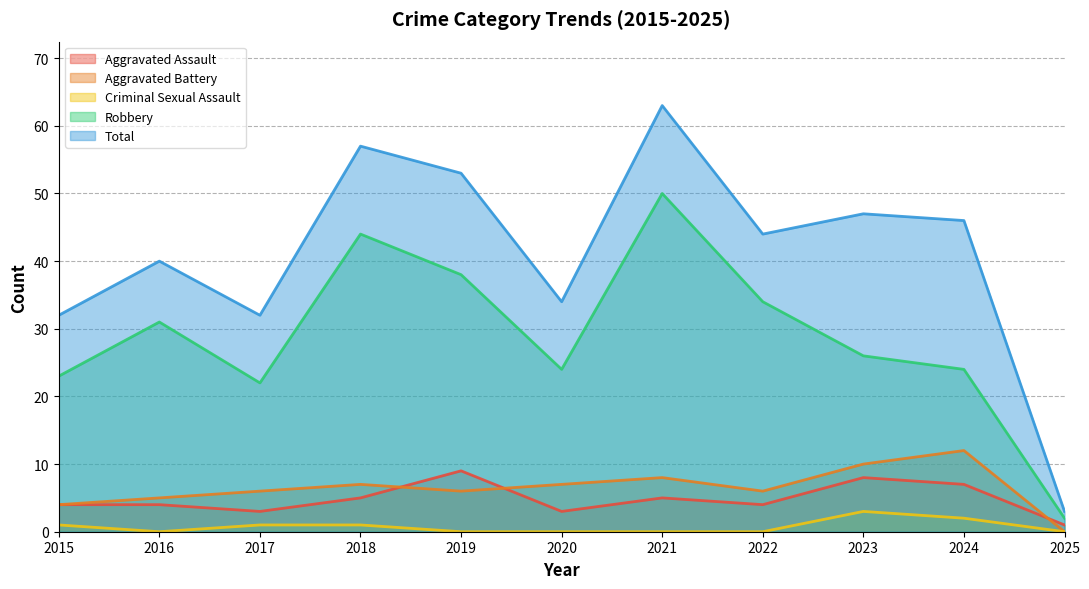

Where is the first local minimum for Robbery?

2017